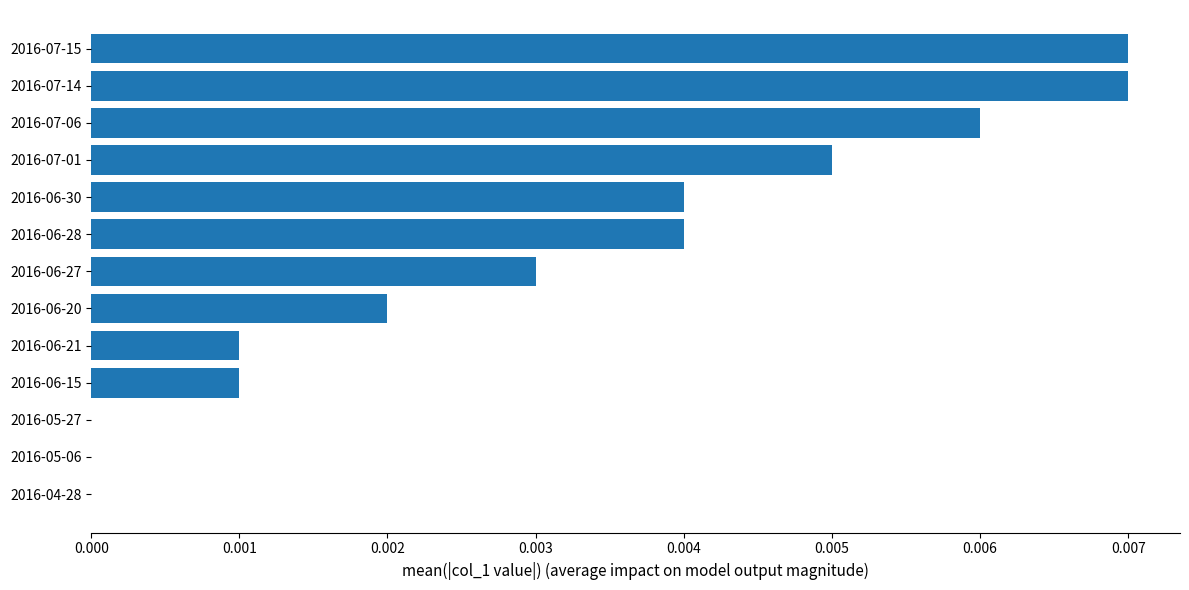

Between 2016-06-20 and 2016-06-30, which is larger?

2016-06-30